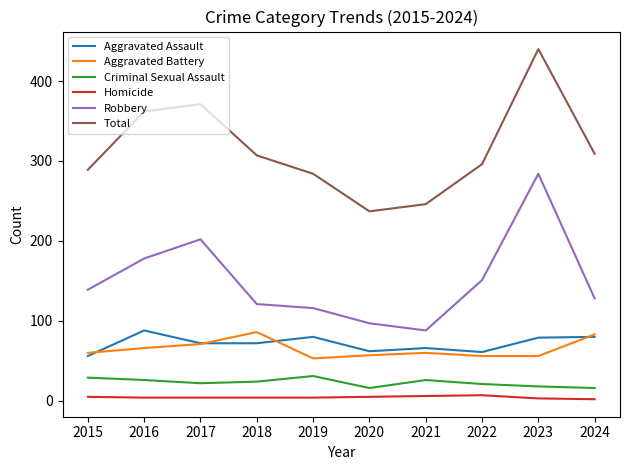

Which series changed the most between 2017 and 2018?

Robbery